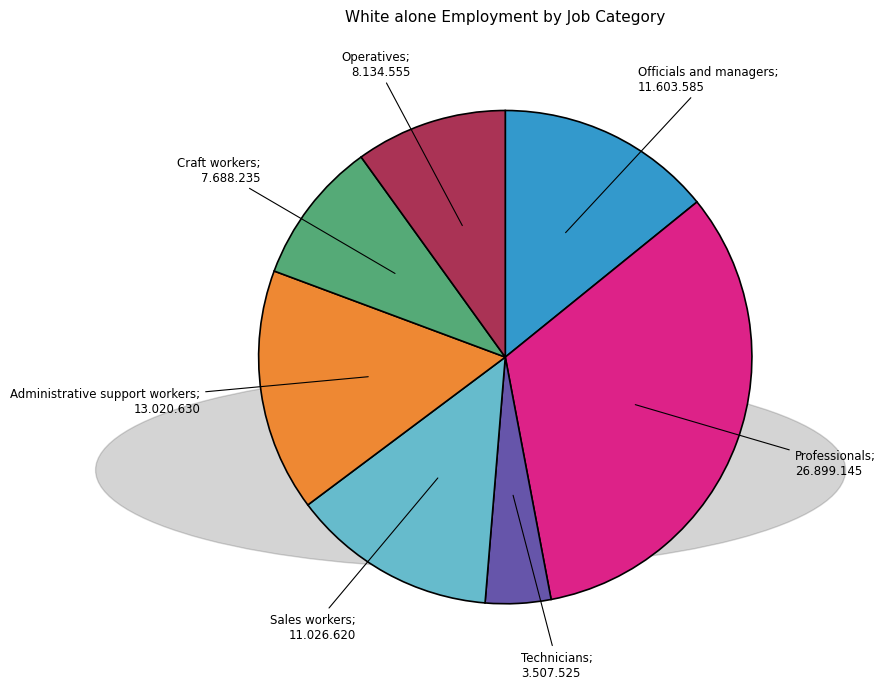

Is there a majority slice in this chart?

No